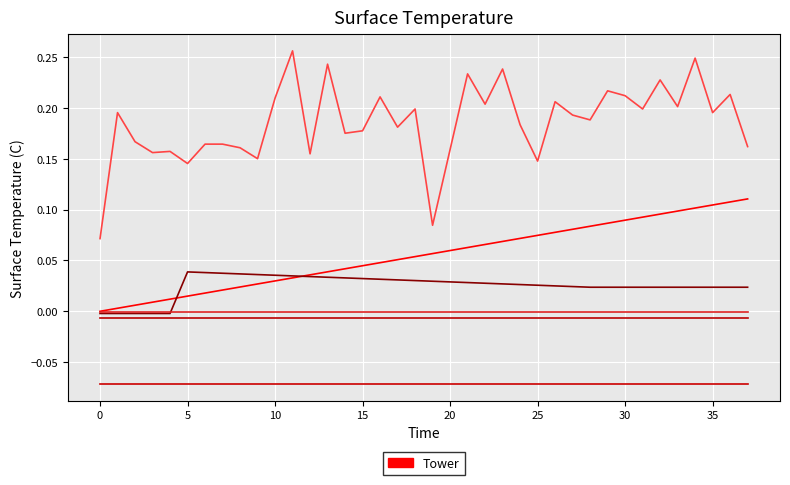

At which category is the sum across all series the highest?

34